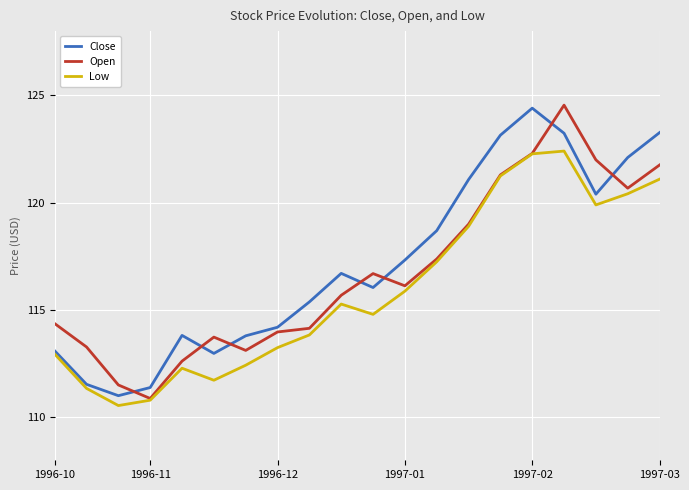

What is the maximum value for Low?

122.4